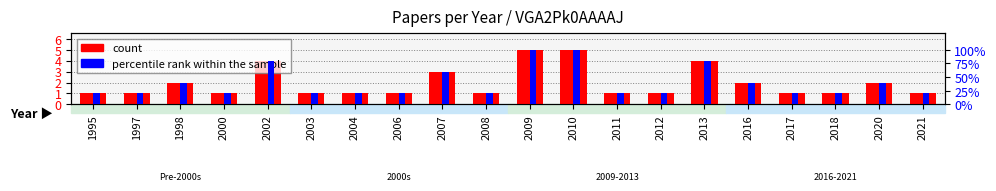

Rank the series by their maximum value, from lowest to highest.

count, percentile rank within the sample